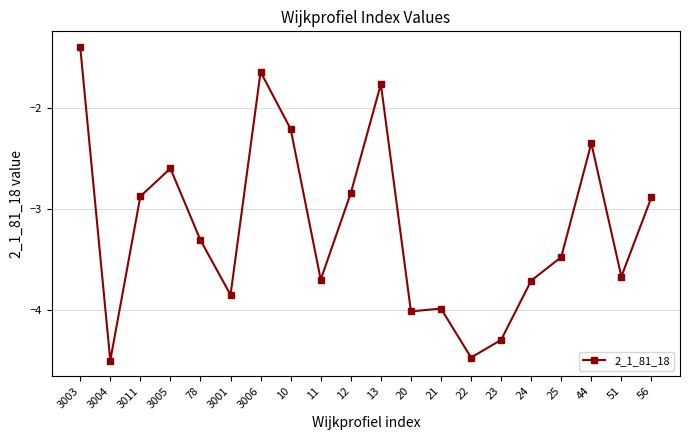

The value at 24 is -3.7. True or false?

True